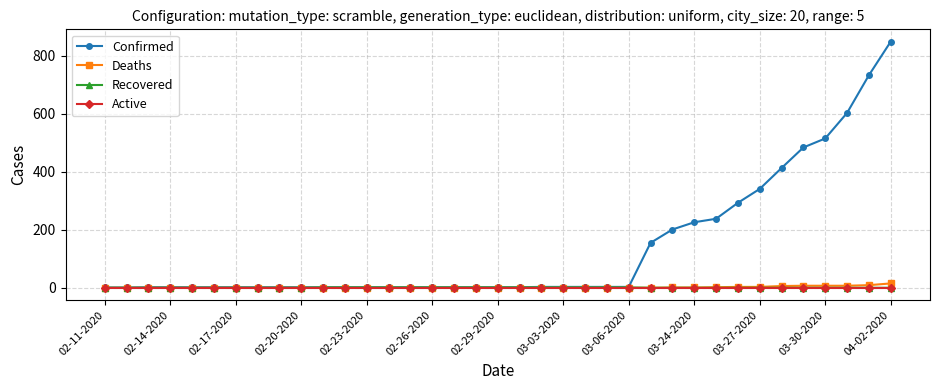

Does the chart display data point markers on the line(s)?

Yes